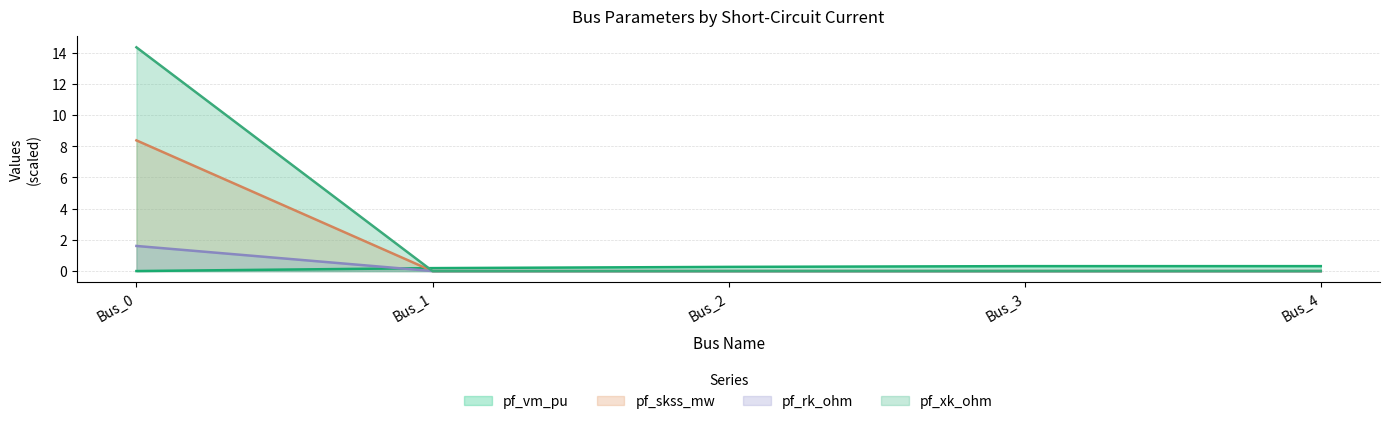

What is the total value across all series at Bus_1?

0.2